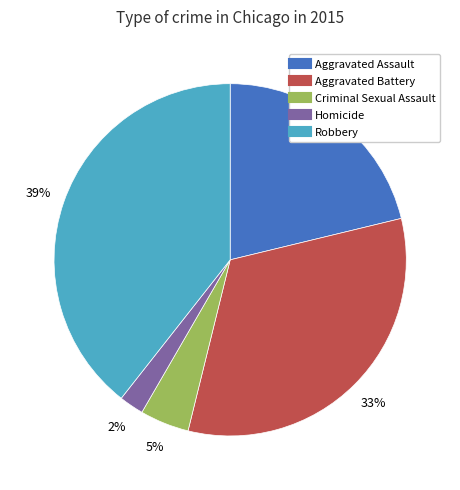

To the nearest percent, what is the average slice percentage?

20%